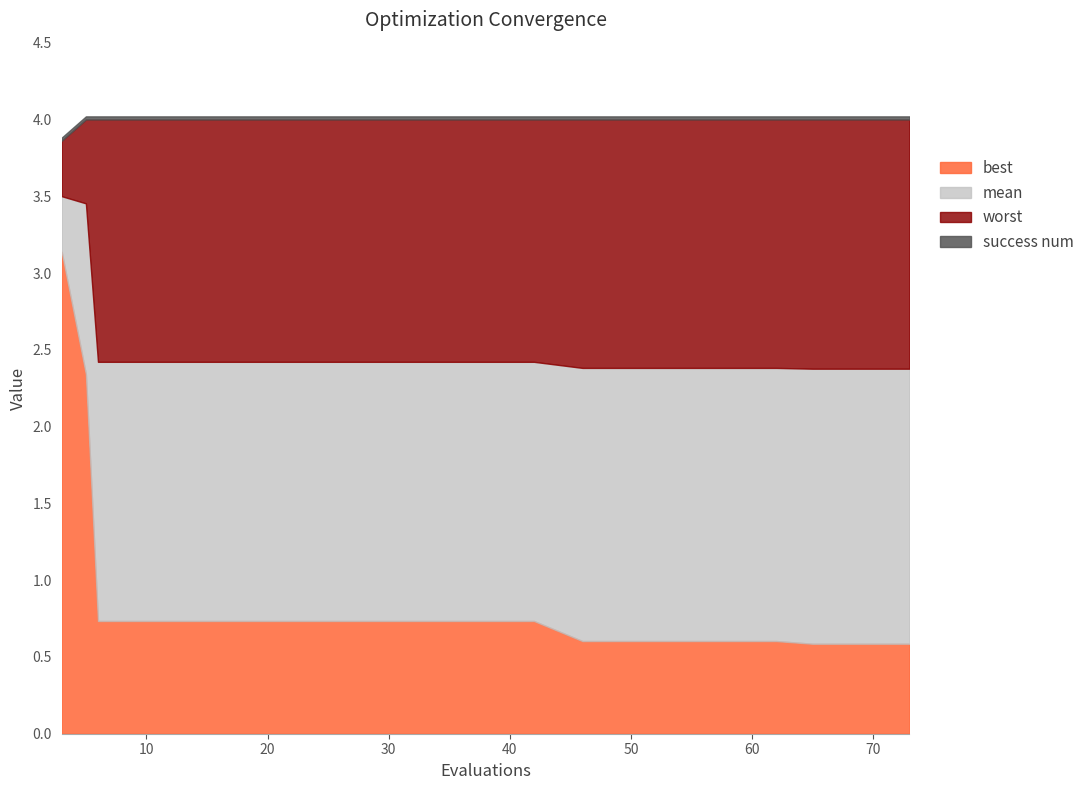

True or false: best and worst intersect in this chart.

False